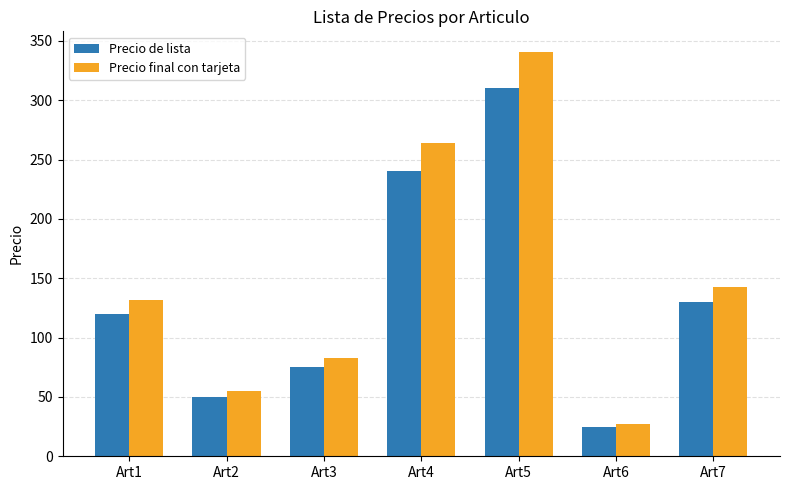

Which label corresponds to the largest value in the chart?

Art5